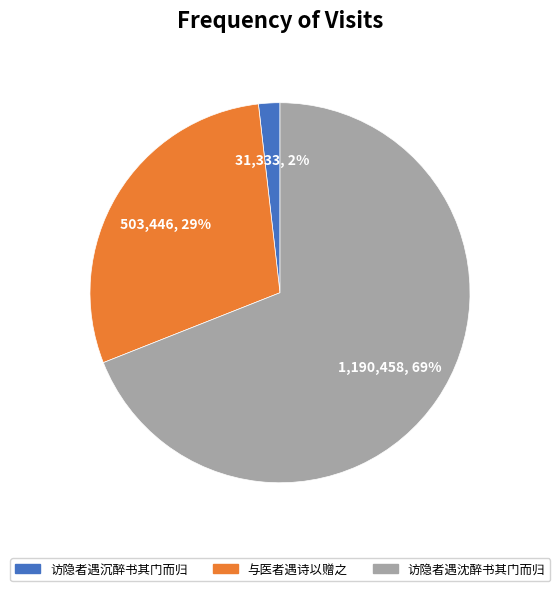

What percentage is the 访隐者遇沉醉书其门而归 slice, to the nearest percent?

2%